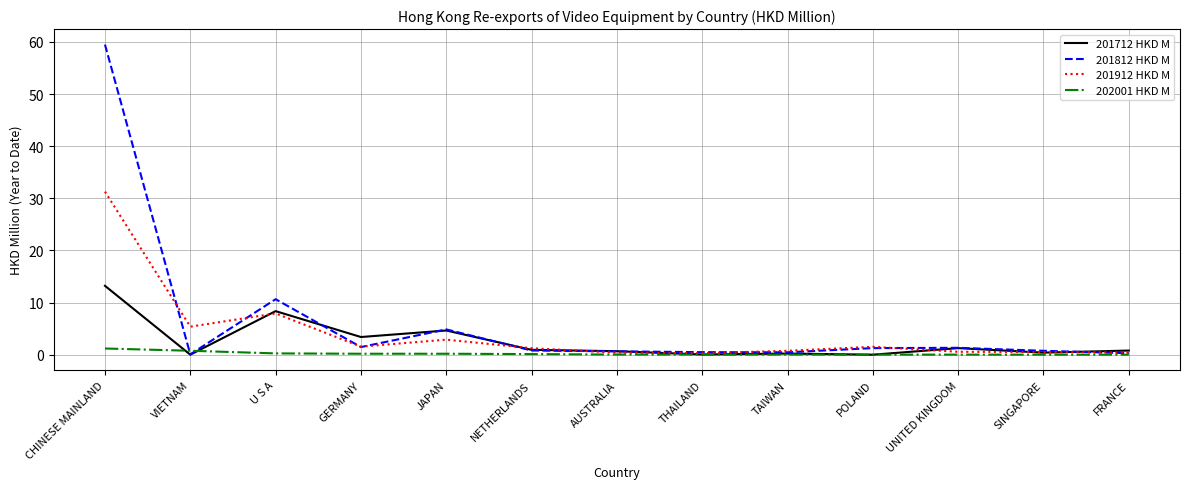

True or false: 201912 HKD M has a value of 31.3 at CHINESE MAINLAND.

True